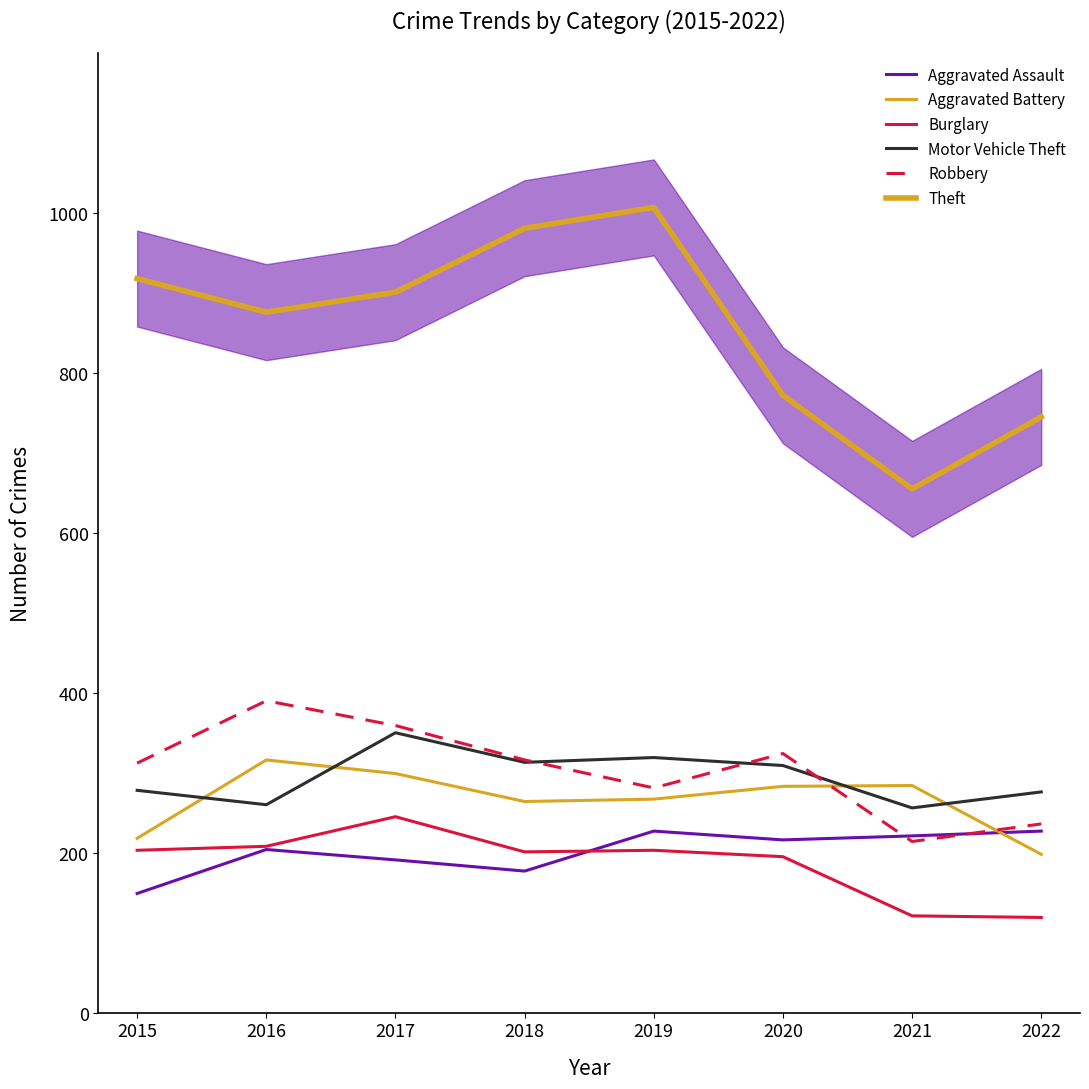

Reading left to right, extract all data points from this chart.

Aggravated Assault: 149	204	191	177	227	216	221	227
Aggravated Battery: 218	316	299	264	267	283	284	198
Burglary: 203	208	245	201	203	195	121	119
Motor Vehicle Theft: 278	260	350	313	319	309	256	276
Robbery: 312	390	359	316	281	324	214	236
Theft: 918	876	901	981	1007	772	655	745